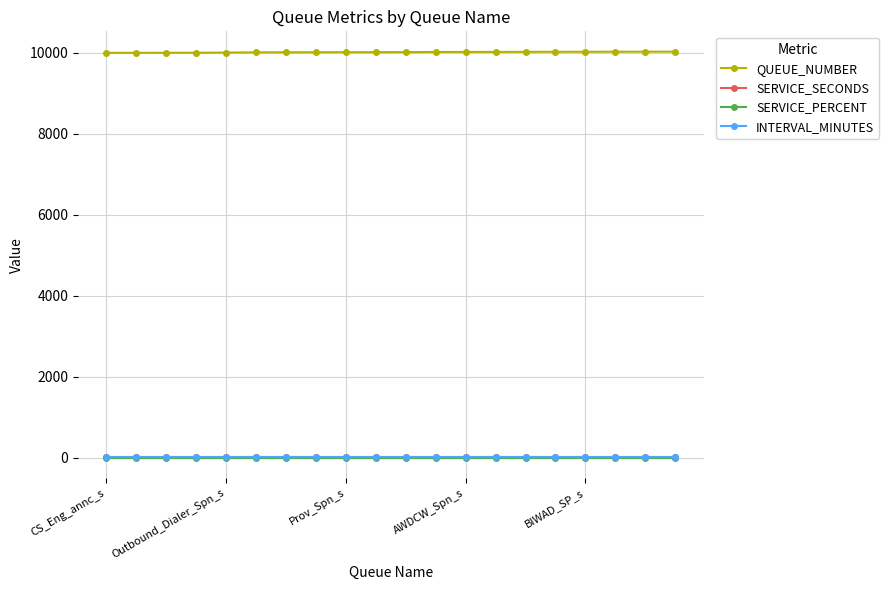

What are all the series names shown in the legend?

QUEUE_NUMBER, SERVICE_SECONDS, SERVICE_PERCENT, INTERVAL_MINUTES